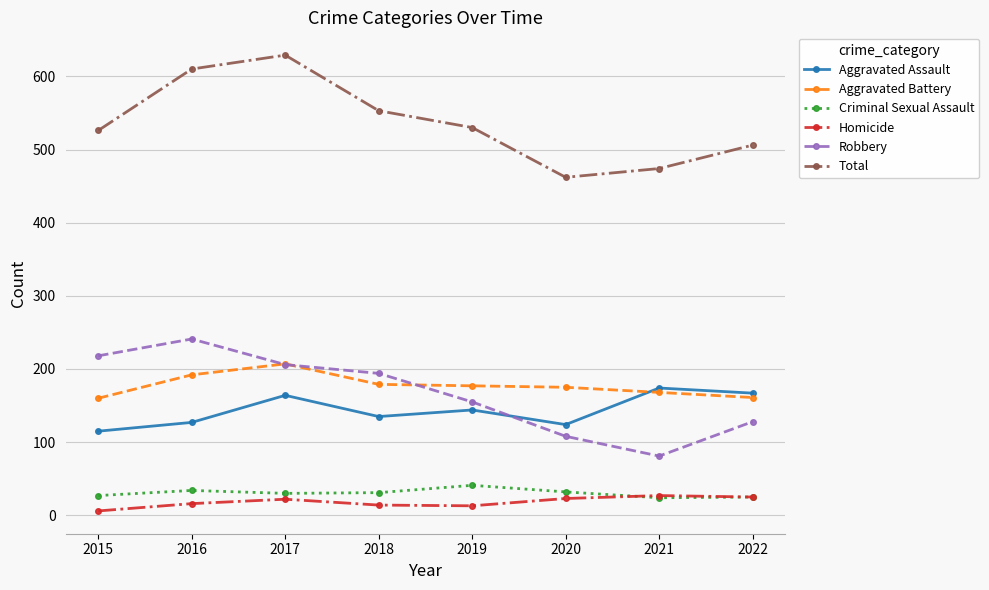

Count the number of categories in the chart.

8